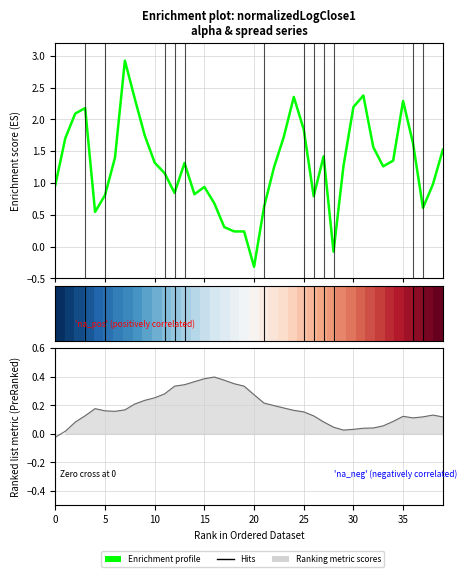

The value of Enrichment profile at 32 is 1.6. True or false?

True